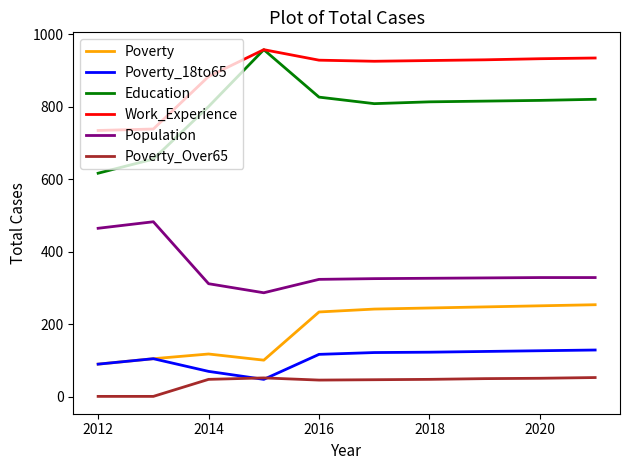

True or false: Poverty and Work_Experience cross at least once.

False